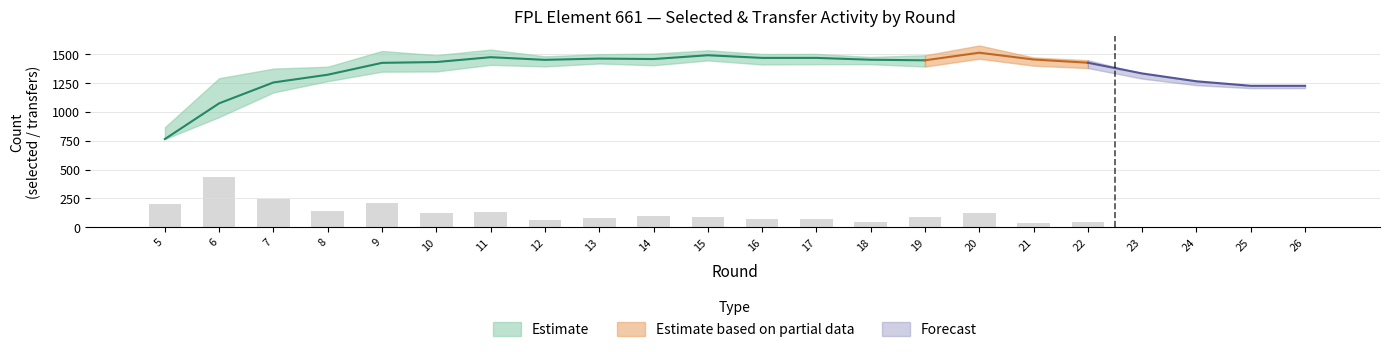

True or false: transfers_in has a value of 42 at 12.

False